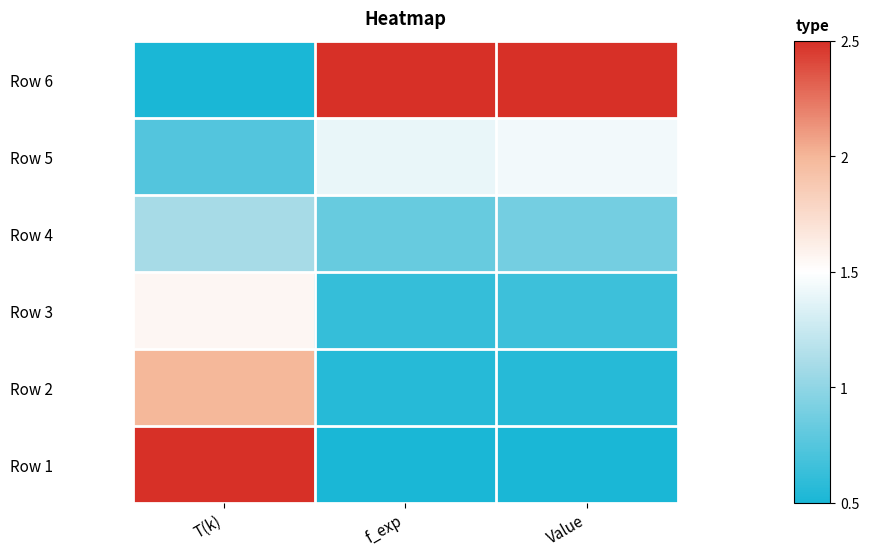

At how many categories does at least one series exceed 0?

3